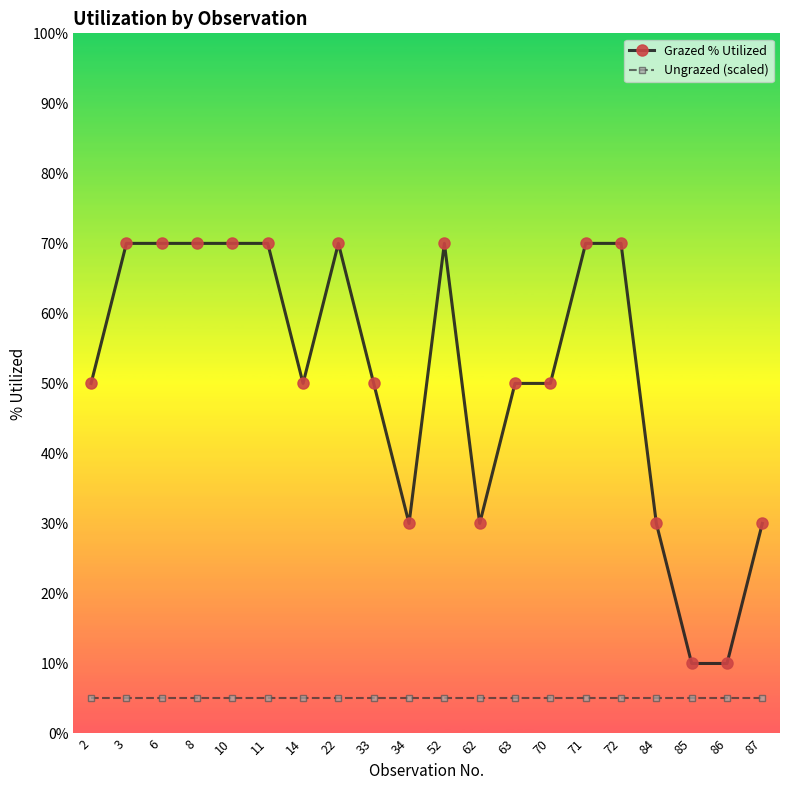

True or false: Grazed % Utilized and Ungrazed (scaled) intersect in this chart.

False